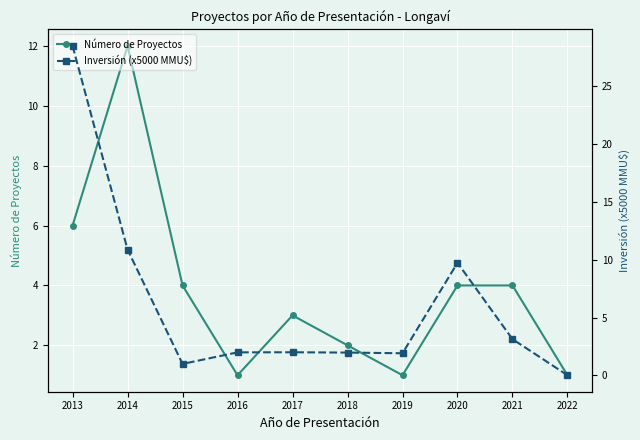

Which series has the largest range (max minus min)?

Inversión (x5000 MMU$)